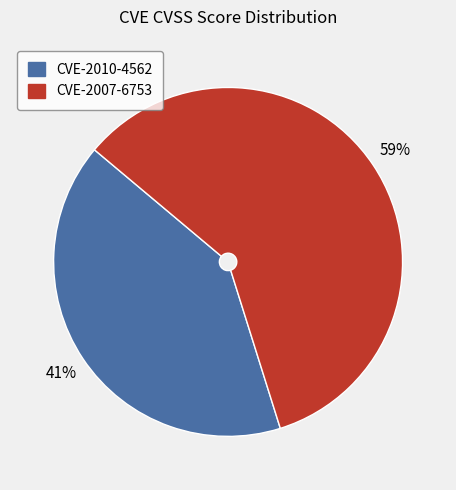

Combined, do CVE-2010-4562 and CVE-2007-6753 account for over 50%?

Yes